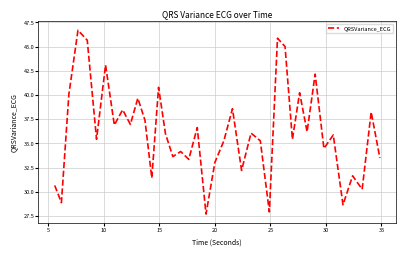

What is the greatest value displayed?

46.7